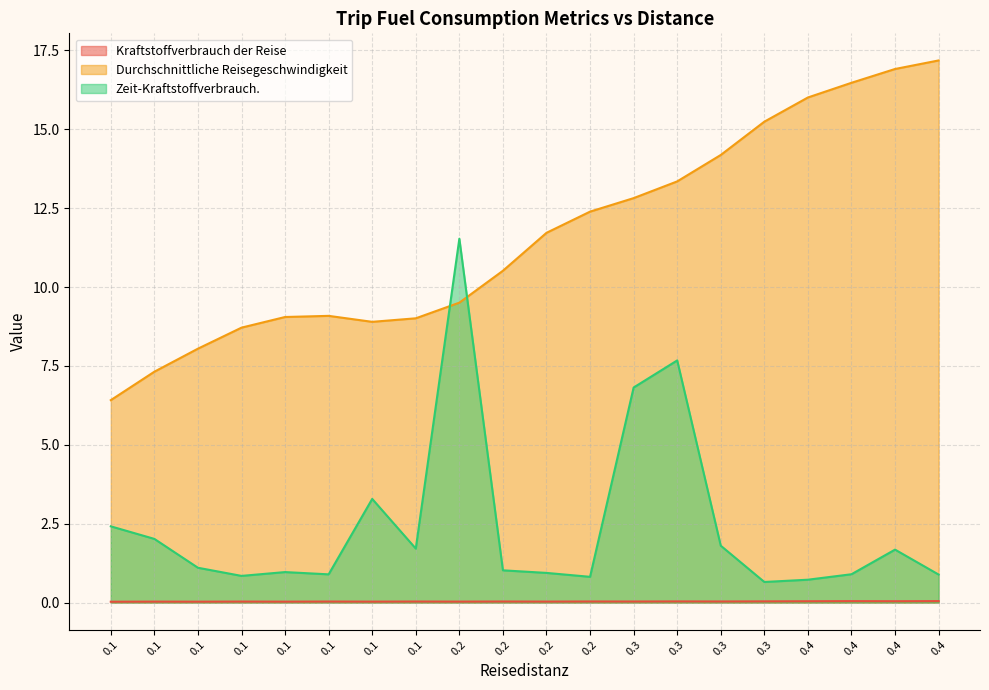

What is the sum of the Zeit-Kraftstoffverbrauch. values at 0.3 and 0.1?

2.6